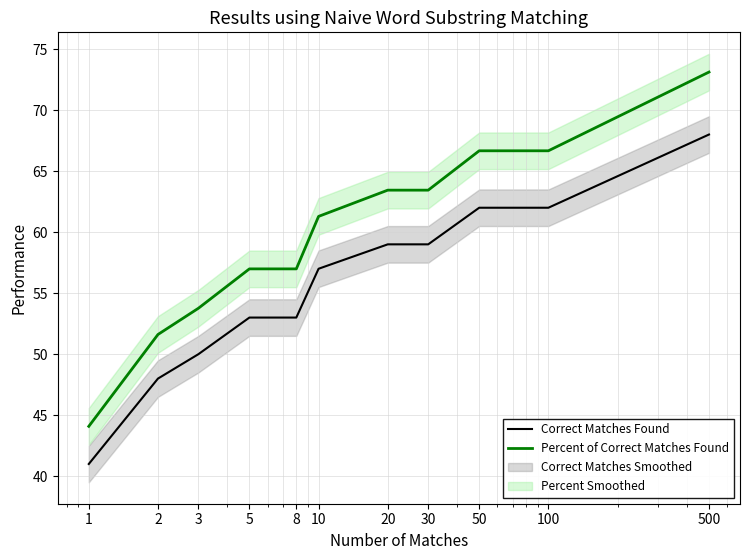

Reading right to left, transcribe all the data shown in this chart.

Correct Matches Found: 500=68.0	100=62.0	50=62.0	30=59.0	20=59.0	10=57.0	8=53.0	5=53.0	3=50.0	2=48.0	1=41.0
Percent of Correct Matches Found: 500=73.1	100=66.7	50=66.7	30=63.4	20=63.4	10=61.3	8=57.0	5=57.0	3=53.8	2=51.6	1=44.1